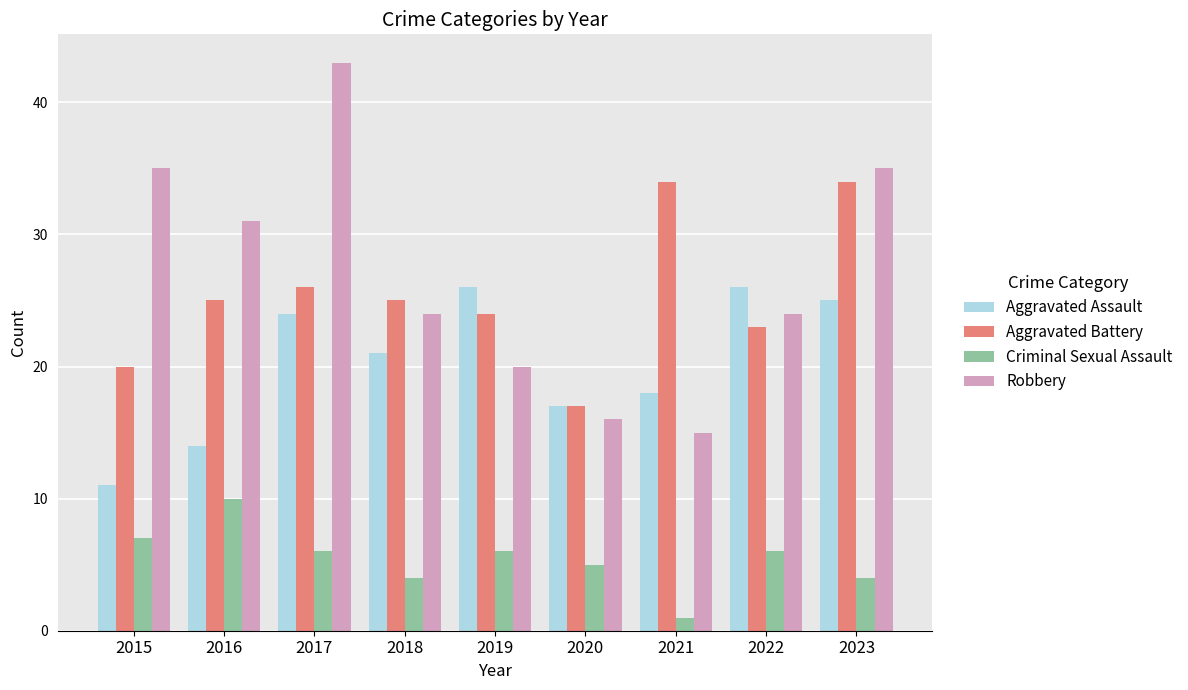

Is the value of Robbery at 2017 greater than the value of Aggravated Battery at 2018?

Yes